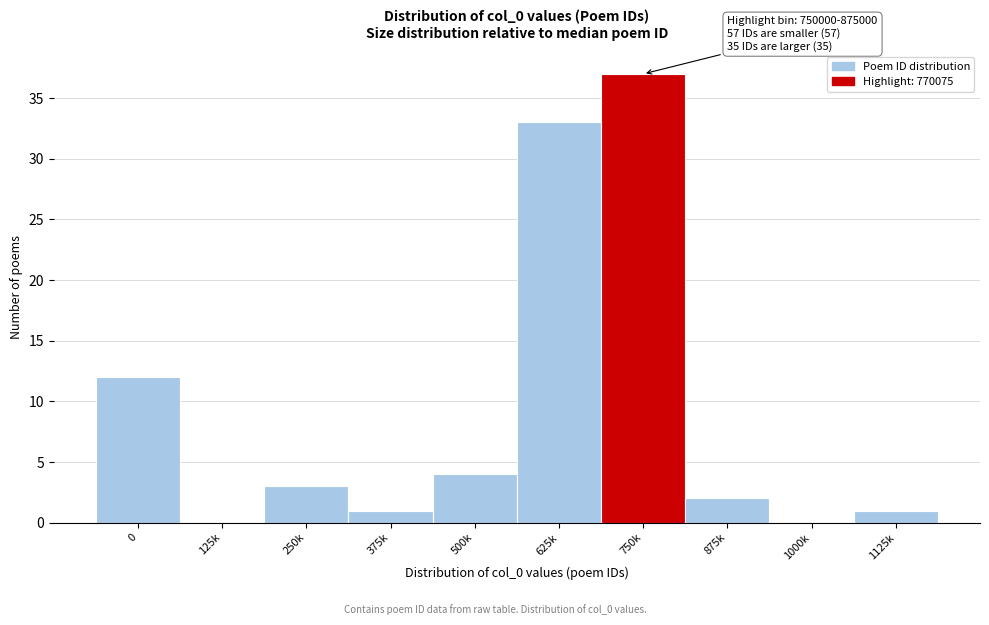

Reading left to right, what are all the values shown in this chart?

0=12	125k=0	250k=3	375k=1	500k=4	625k=33	750k=37	875k=2	1000k=0	1125k=1